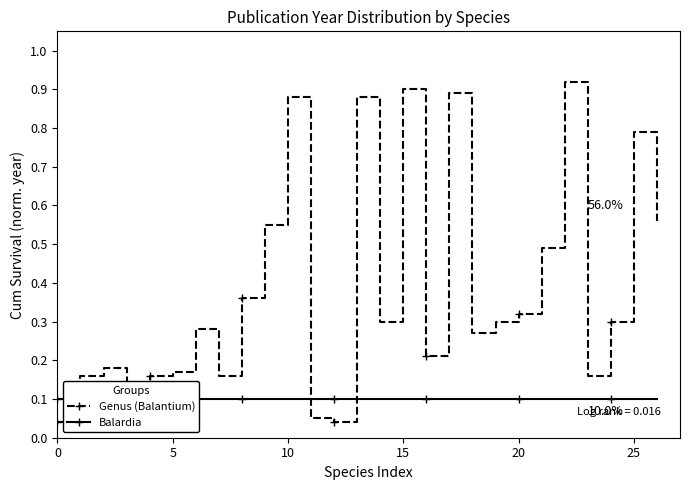

Rank the series at 21 from highest to lowest value.

Genus (Balantium), Balardia